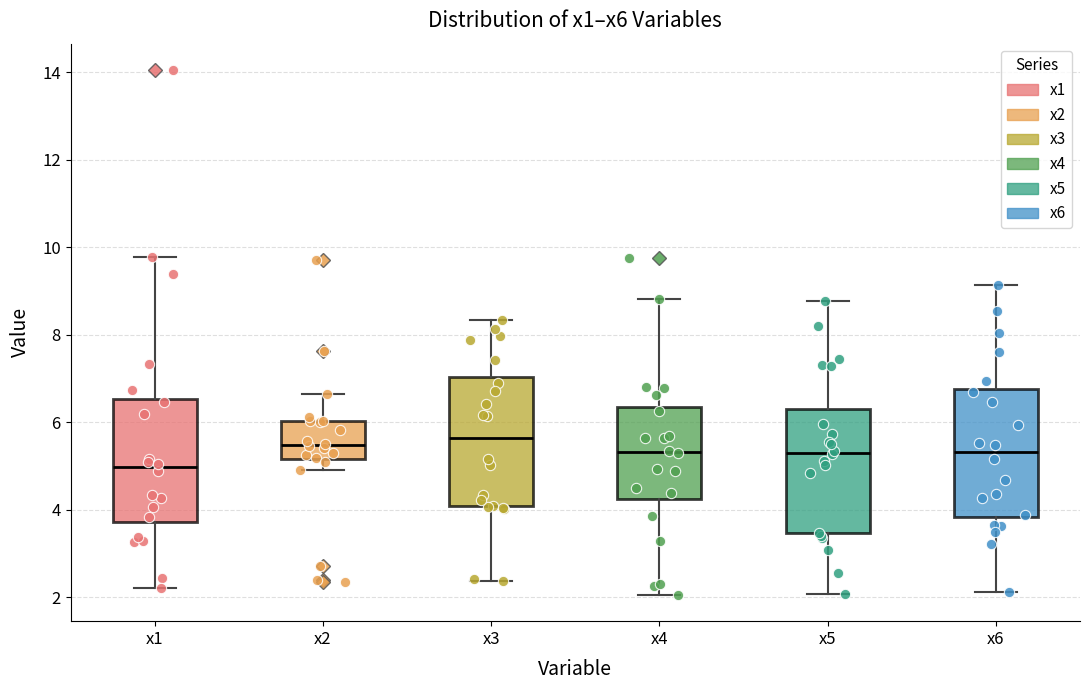

Reading left to right, read every box against the y-axis: the position of its median line, the range the box covers, and the ends of its whiskers. The values are not printed on the chart, so give them approximately, as read against the axis.

x1: median 5.0, box 3.8 to 6.6, whiskers 2.2 to 9.8
x2: median 5.4, box 5.2 to 6.0, whiskers 5.0 to 6.6
x3: median 5.6, box 4.0 to 7.0, whiskers 2.4 to 8.4
x4: median 5.4, box 4.2 to 6.4, whiskers 2.0 to 8.8
x5: median 5.2, box 3.4 to 6.2, whiskers 2.0 to 8.8
x6: median 5.4, box 3.8 to 6.8, whiskers 2.2 to 9.2